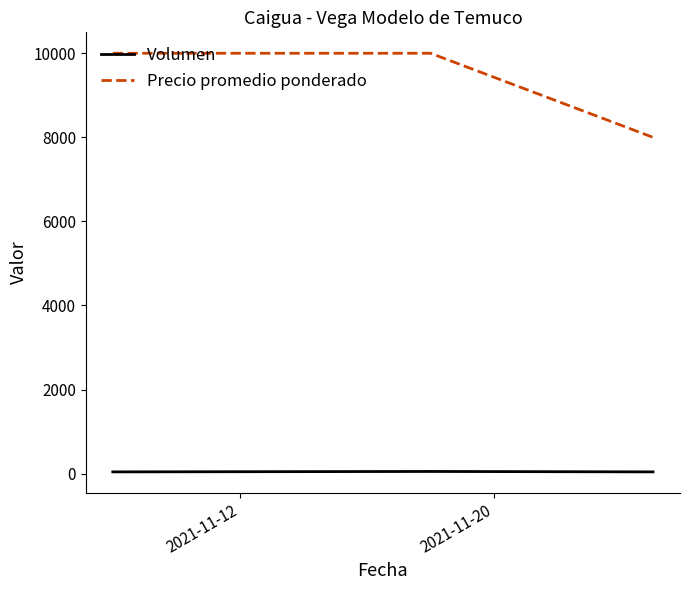

How many values in the Precio promedio ponderado series are below 10000?

1